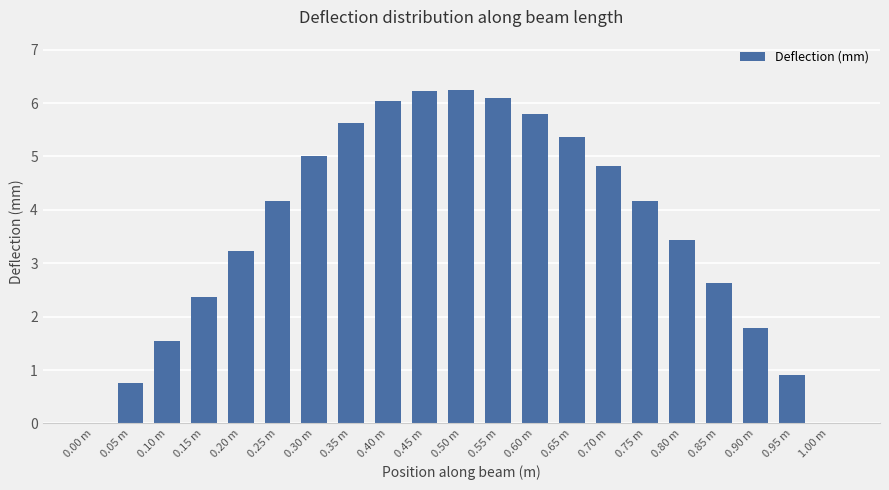

True or false: the data shows 9.9 at 0.40 m.

False